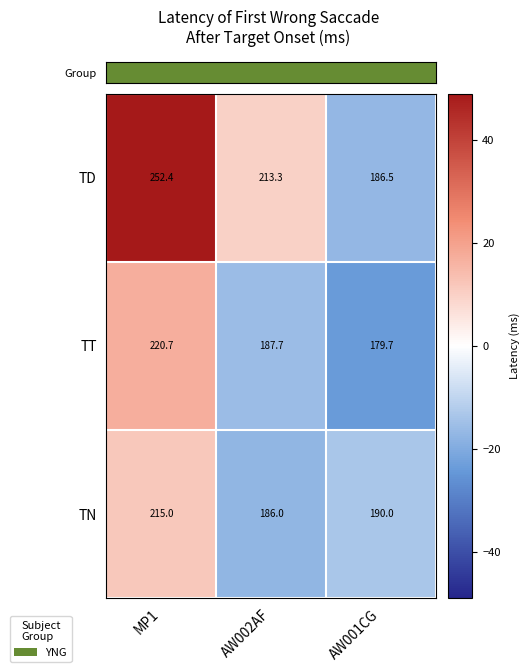

What is the greatest value displayed?

252.4